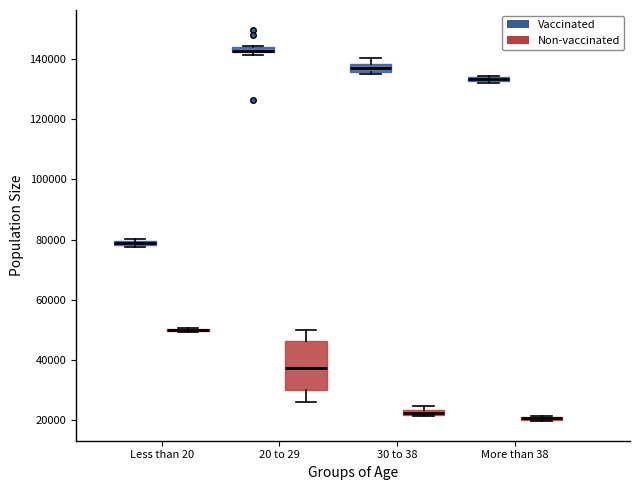

Where is the lower edge of the box for More than 38 (Vaccinated) on the y-axis? The values are not printed on the chart, so give them approximately, as read against the axis.

132000